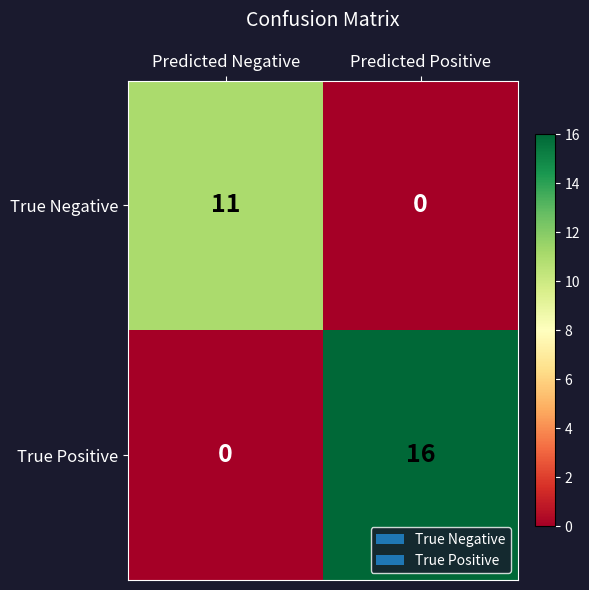

Rank the series by their average value, from highest to lowest.

True Positive, True Negative